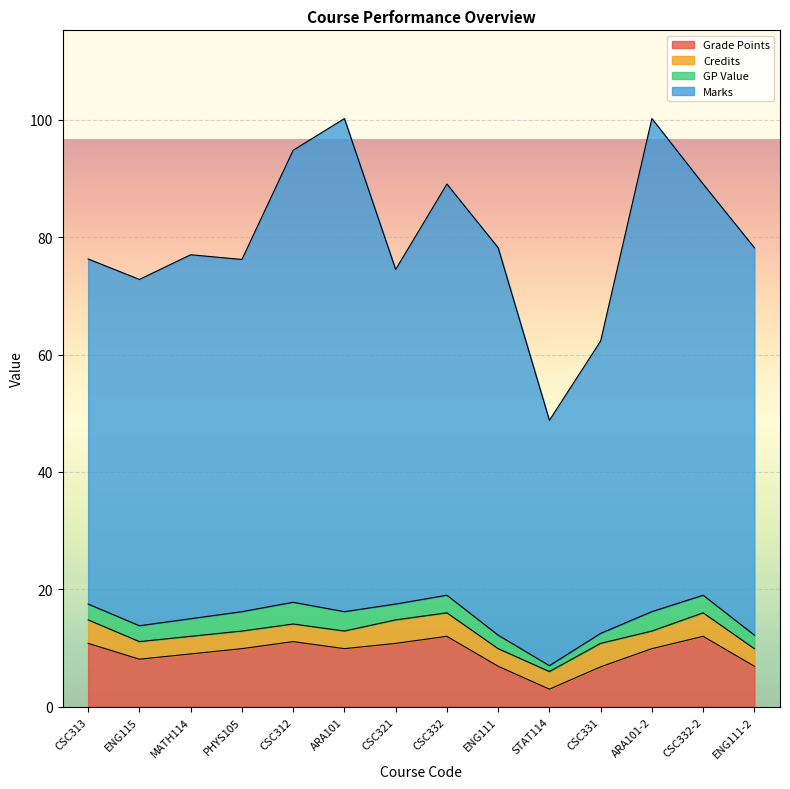

What is the total value across all series at PHYS105?

76.2